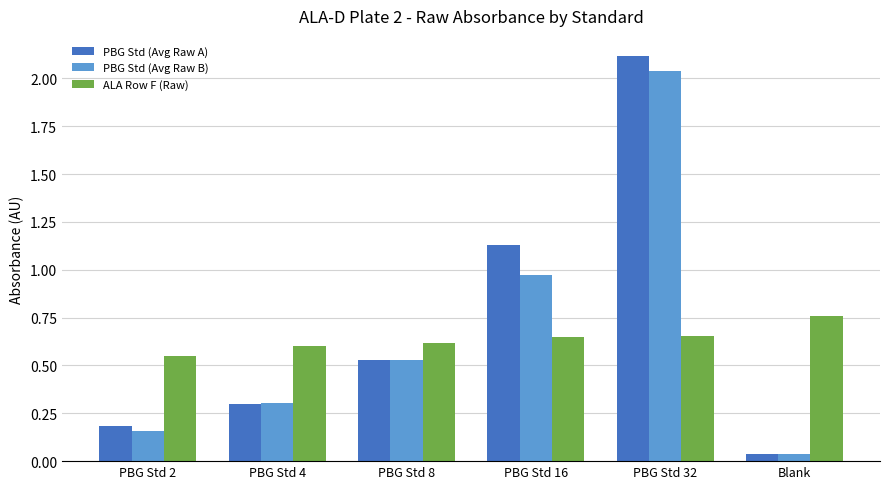

The value of PBG Std (Avg Raw A) at PBG Std 4 is 0.5. True or false?

False